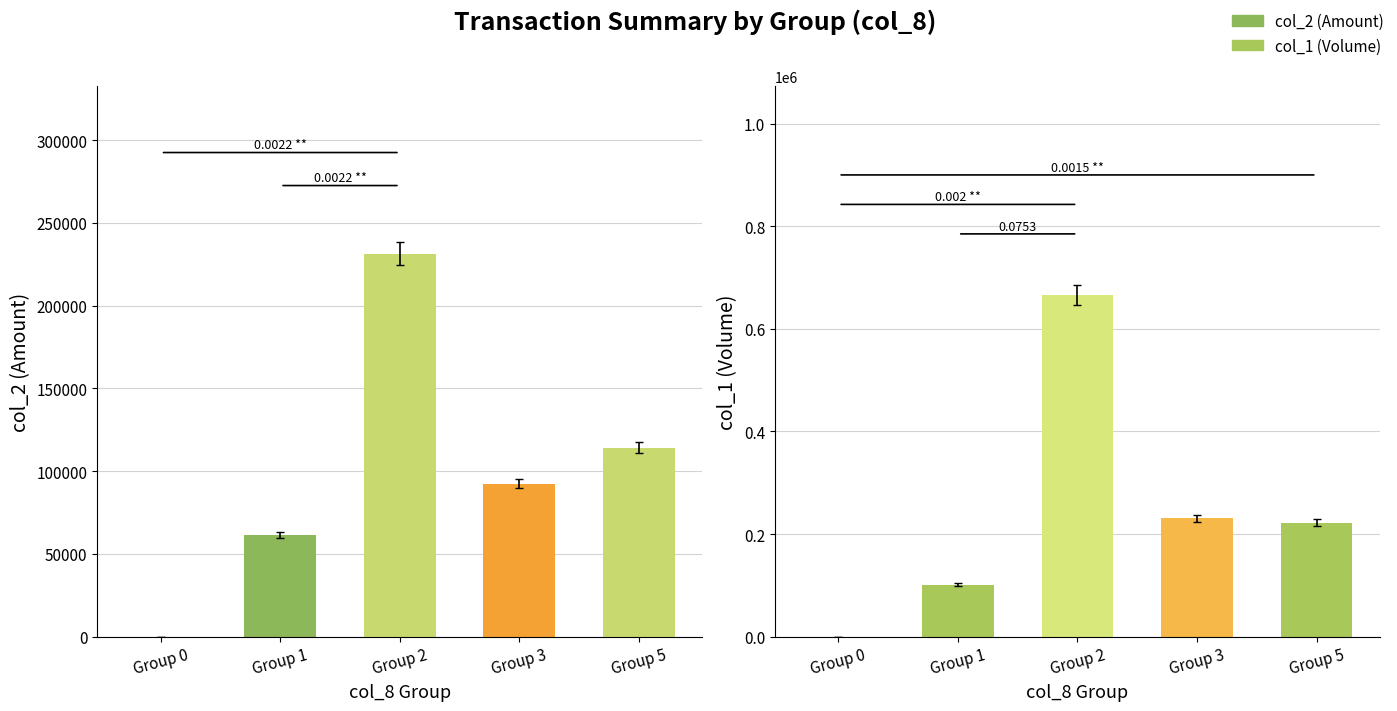

Rank the series by their maximum value, from lowest to highest.

col_2 (Amount), col_1 (Volume)